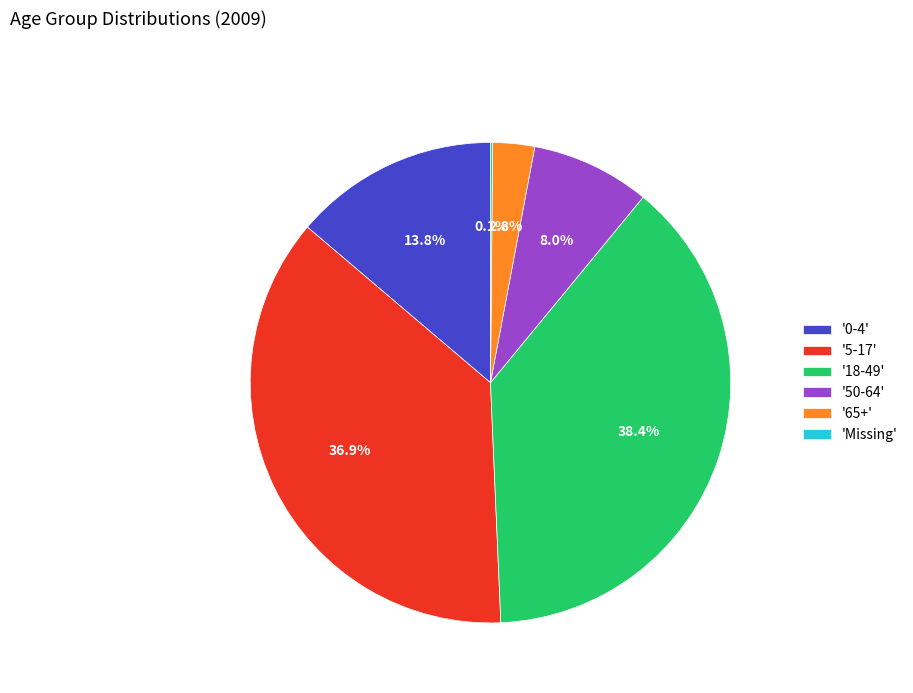

Approximately how many times larger is the value at '50-64' compared to '0-4'?

0.6